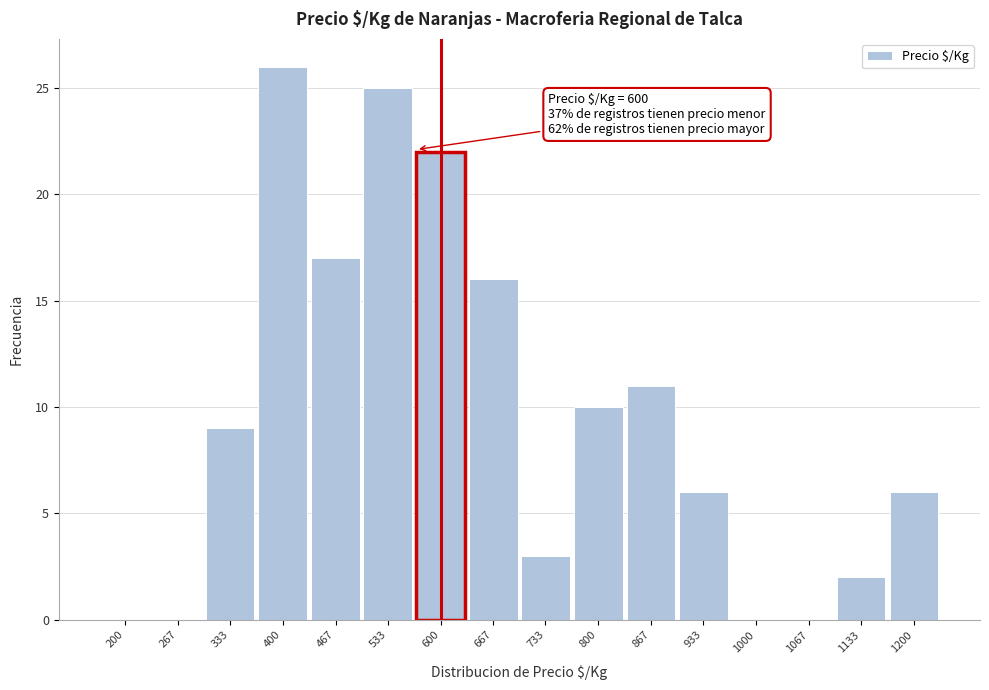

Reading left to right, list all the values displayed in this chart.

200=0	267=0	333=9	400=26	467=17	533=25	600=22	667=16	733=3	800=10	867=11	933=6	1000=0	1067=0	1133=2	1200=6